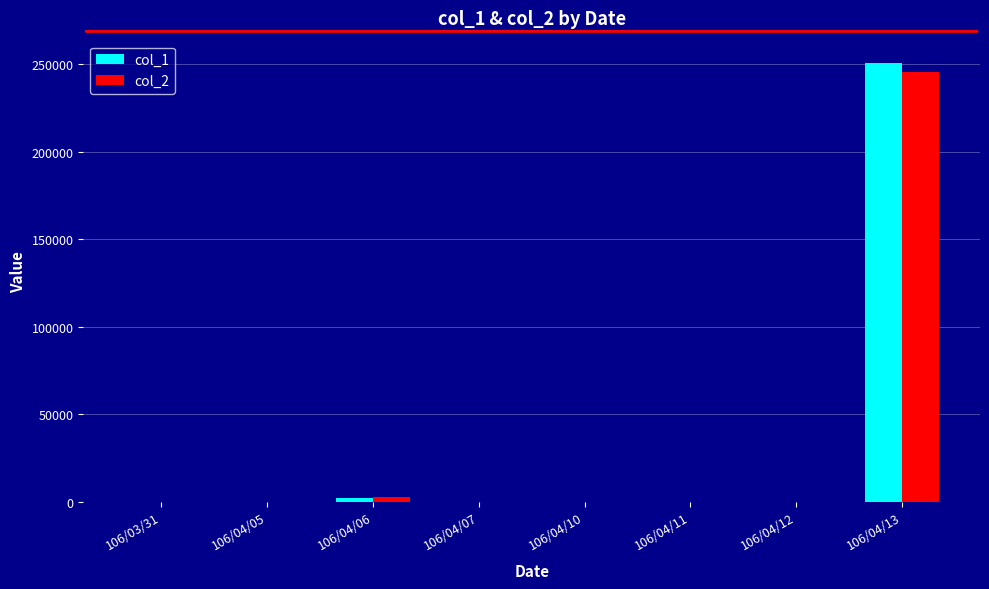

At which category is the sum across all series the highest?

106/04/13